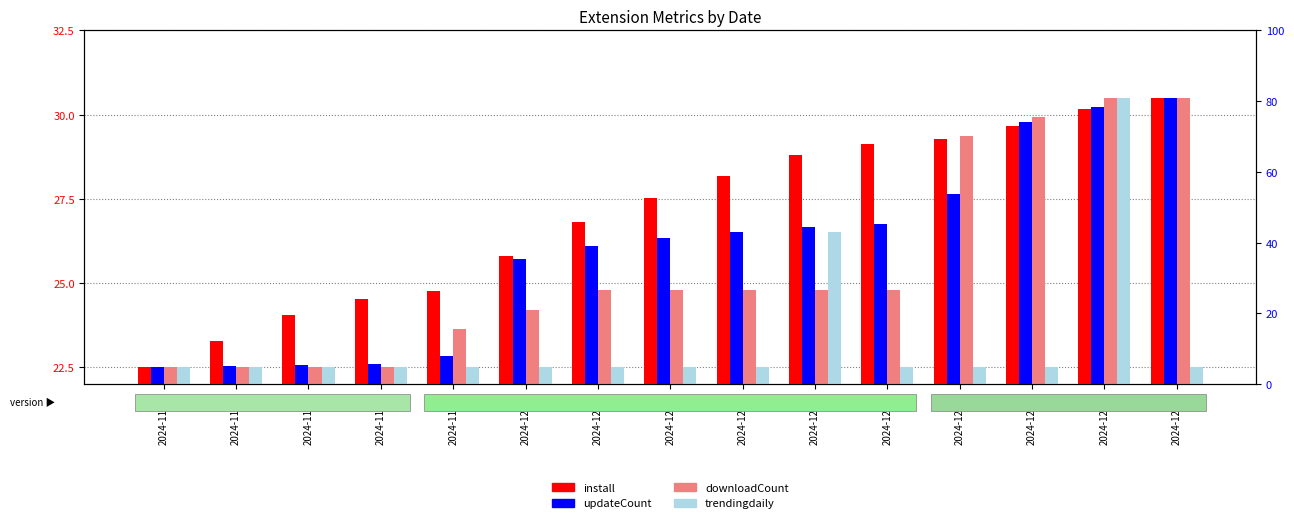

What is the sum of all trendingdaily values?

349.5